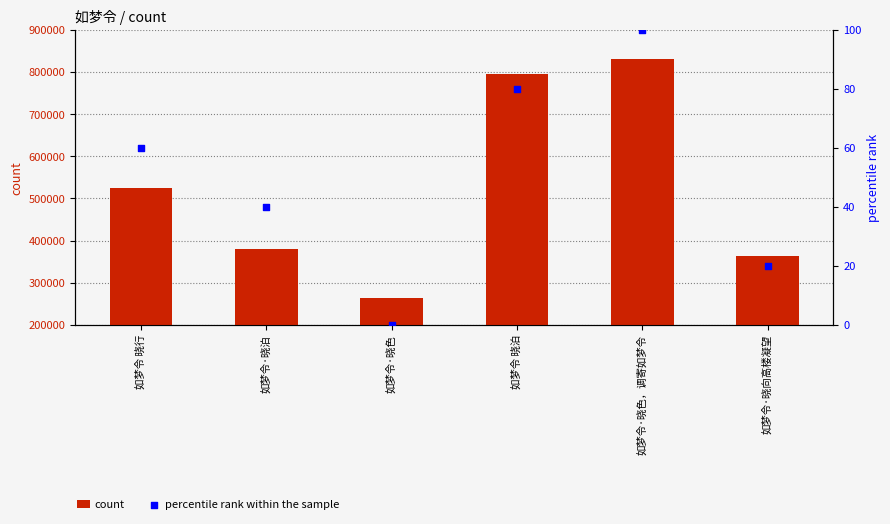

At how many categories does at least one series exceed 288921?

5